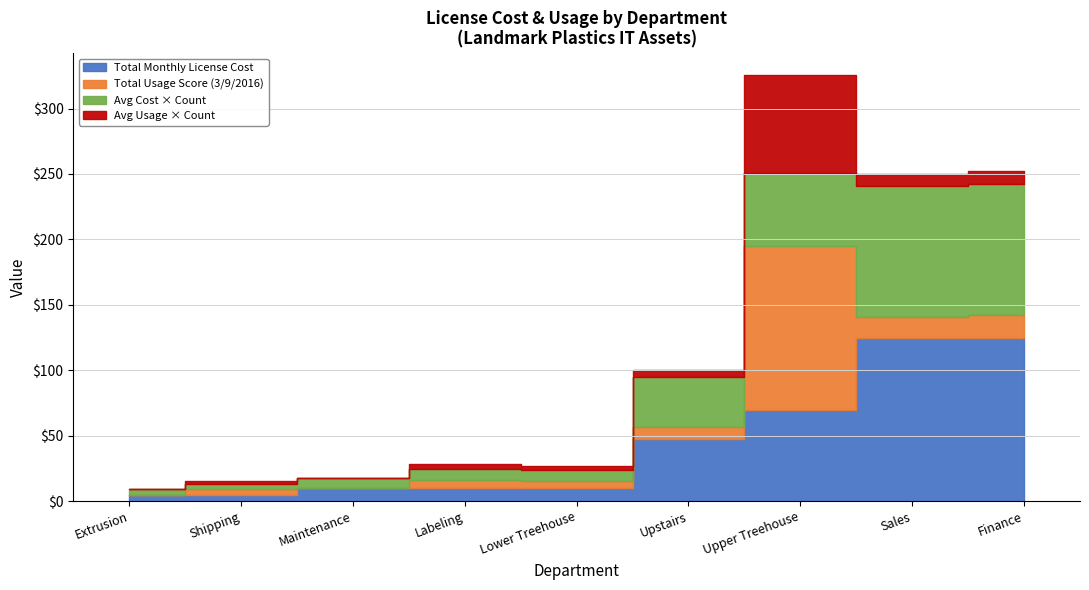

The Business Essentials (Monthly Cost) series shows 6.5 at Lower Treehouse. True or false?

False